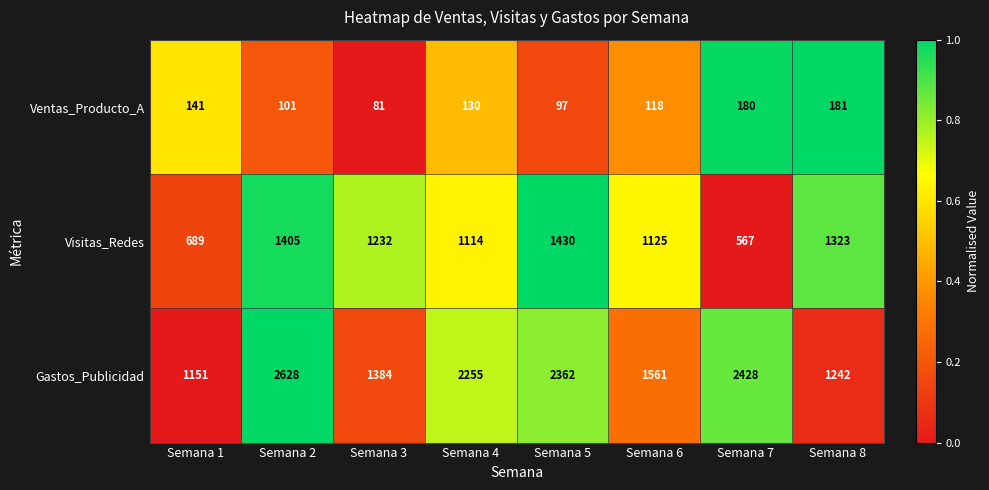

Which series has the largest range (max minus min)?

Gastos_Publicidad